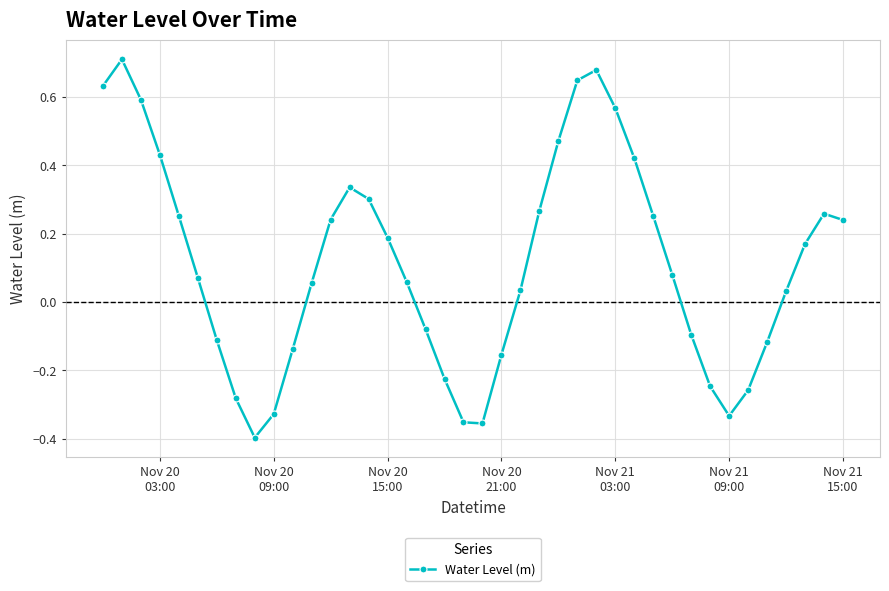

How many lines are shown in the chart?

1